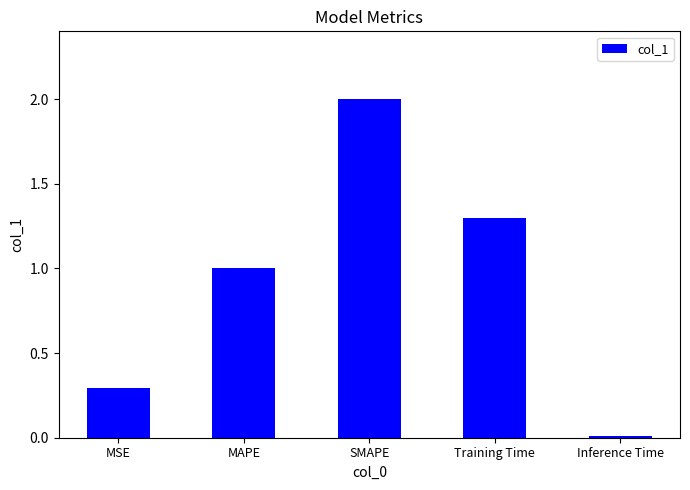

List the labels in order of value, largest first.

SMAPE, Training Time, MAPE, MSE, Inference Time